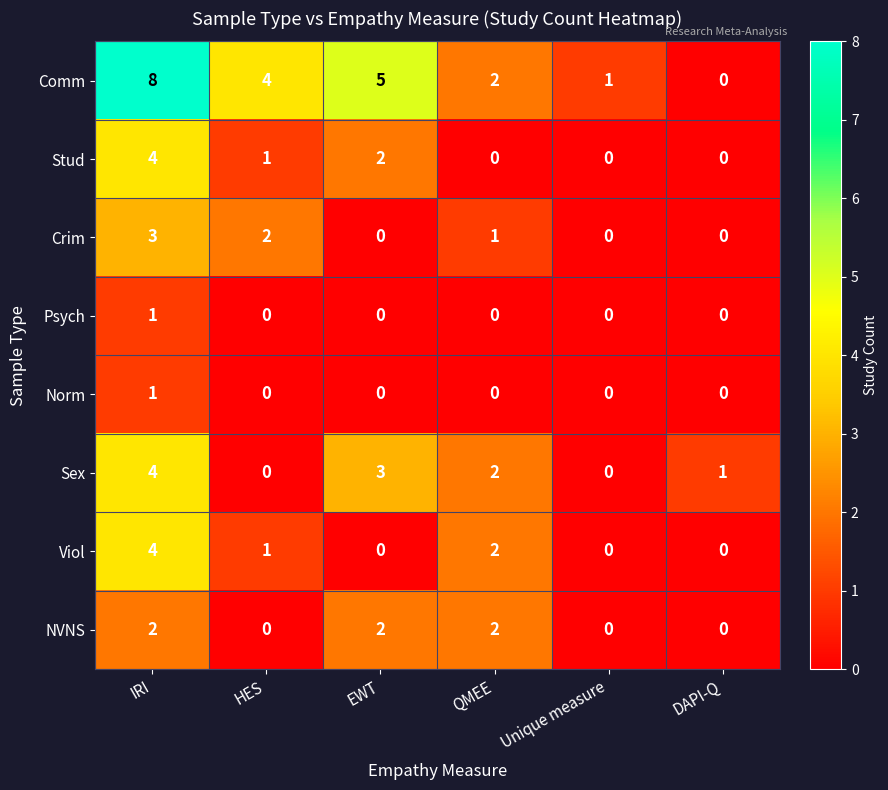

How many series are shown in this chart?

8